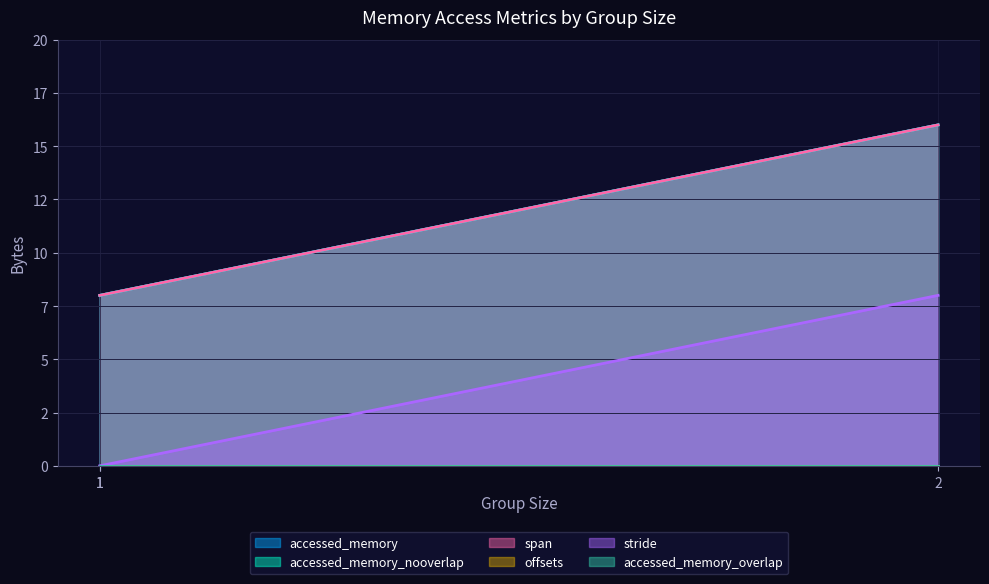

At which label is span closest to 12?

1